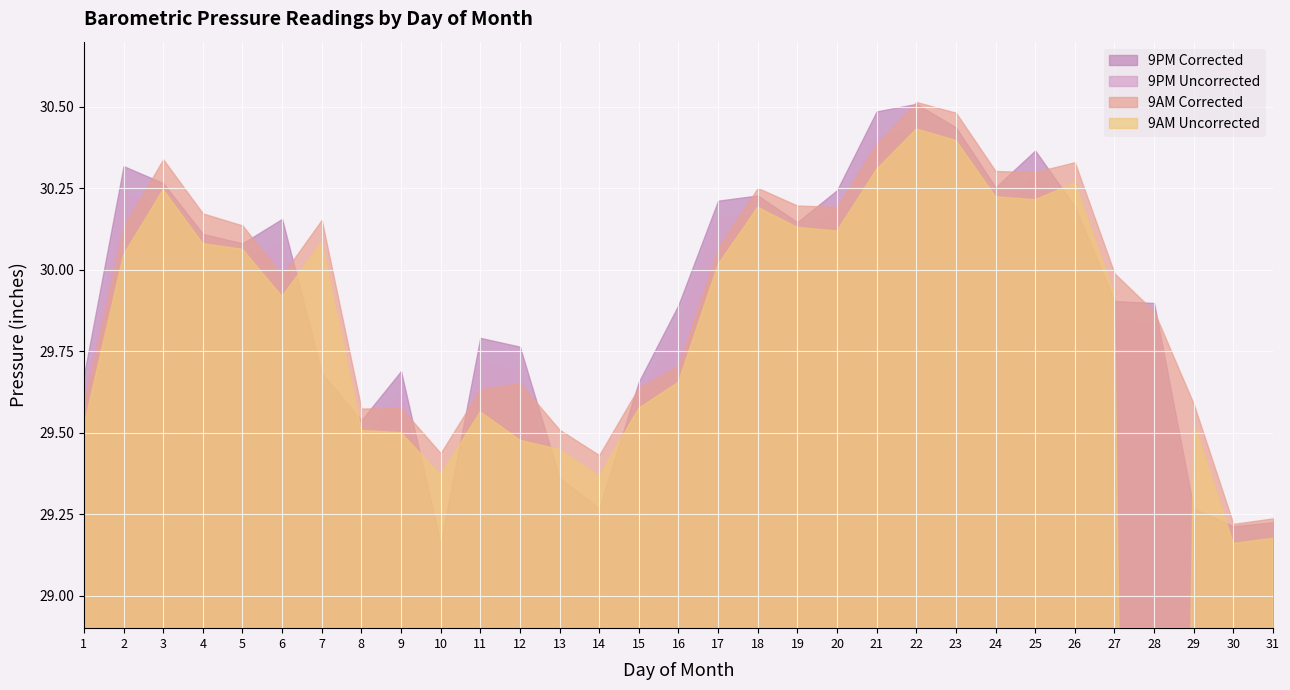

What are all the series names shown in the legend?

9AM Uncorrected, 9AM Corrected, 9PM Uncorrected, 9PM Corrected